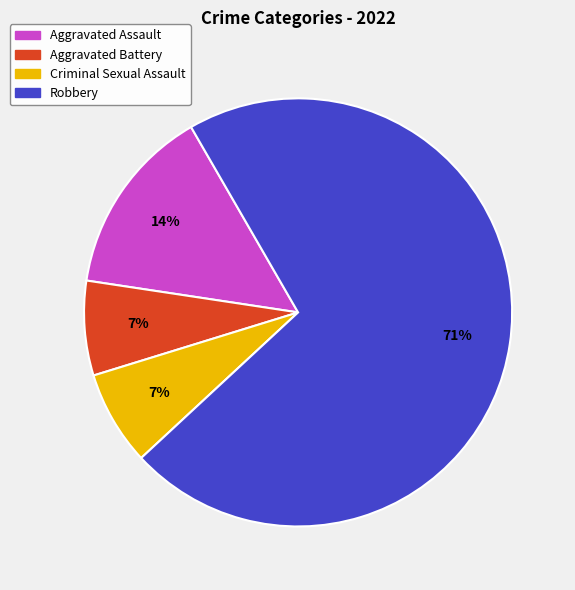

What percentage is the Criminal Sexual Assault slice, to the nearest percent?

7%